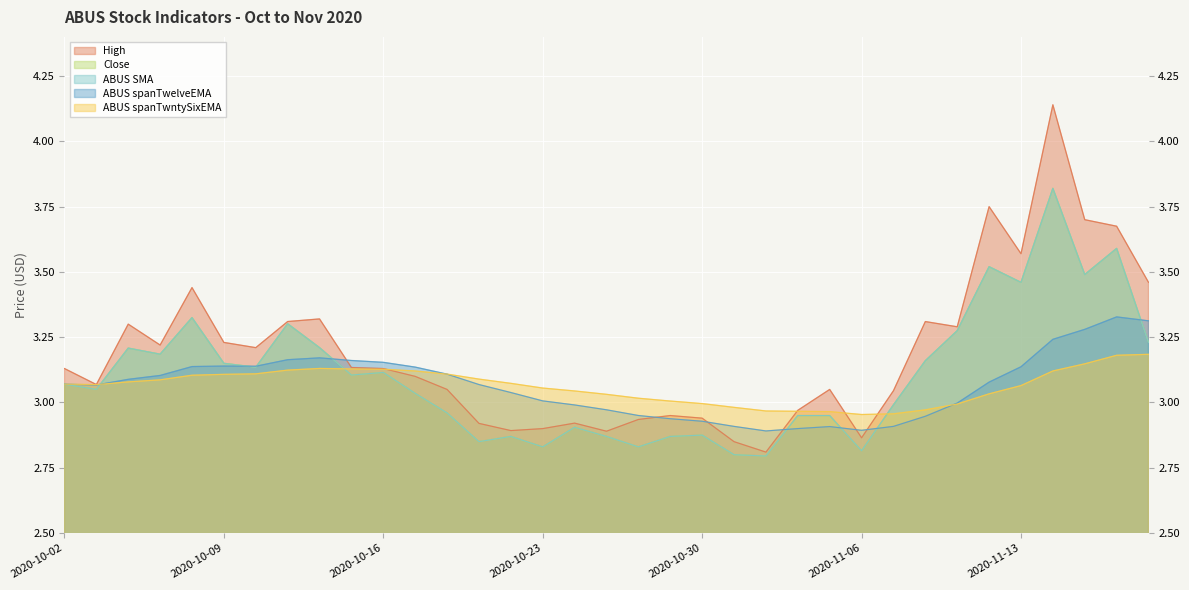

How many lines are shown in the chart?

5